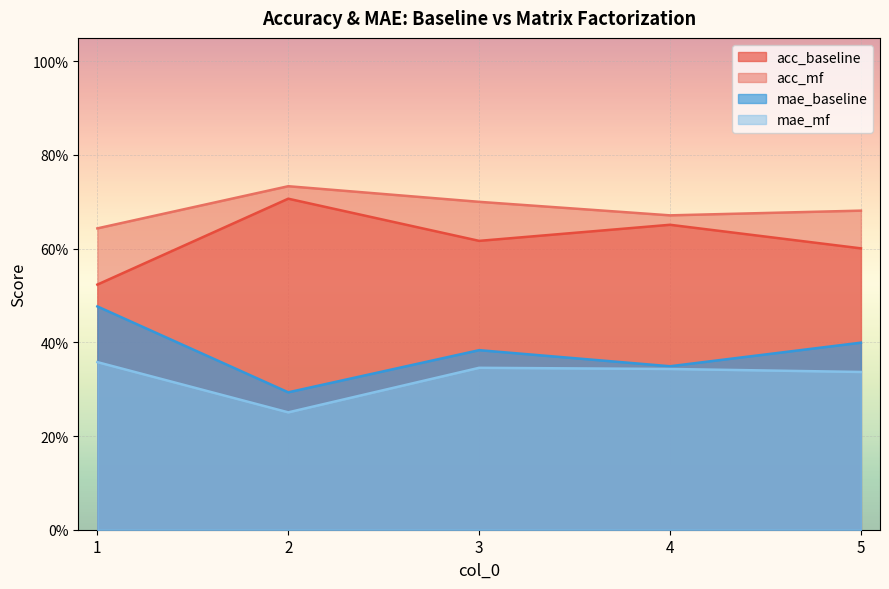

What is the smallest value displayed?

0.3